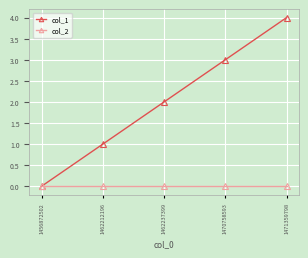

How many data points does each series have?

5